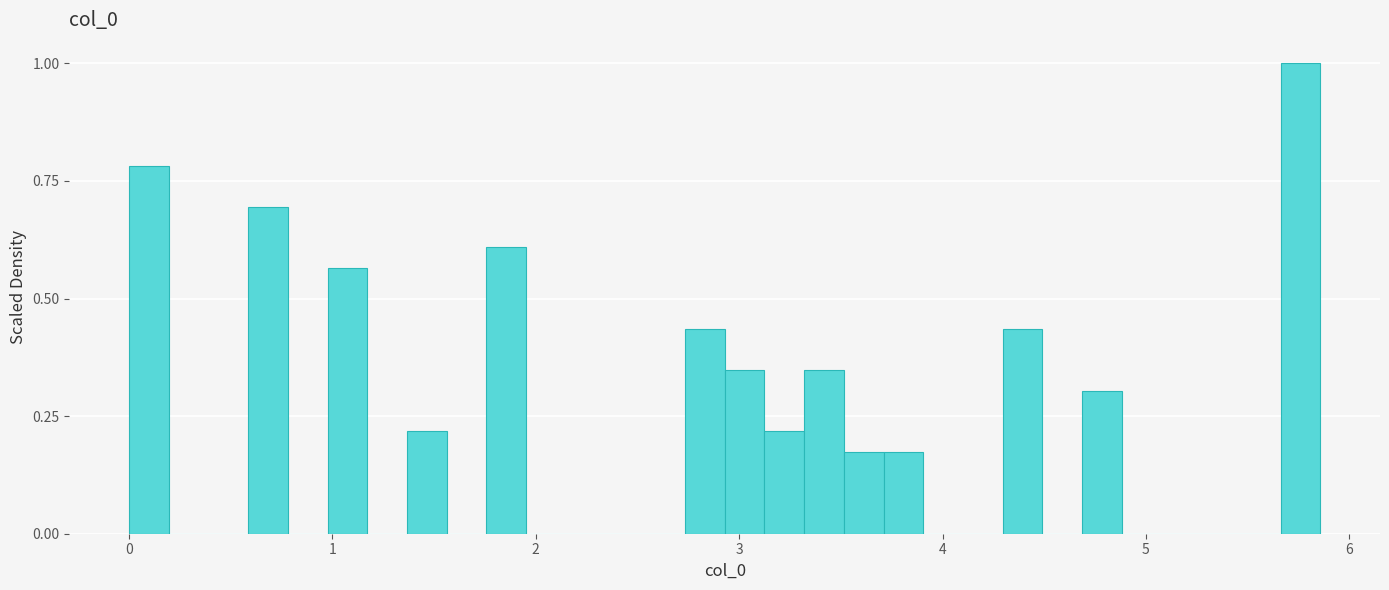

Around what value on the x-axis is the tallest bar? Give the approximate position of its centre, as read against the axis.

5.8